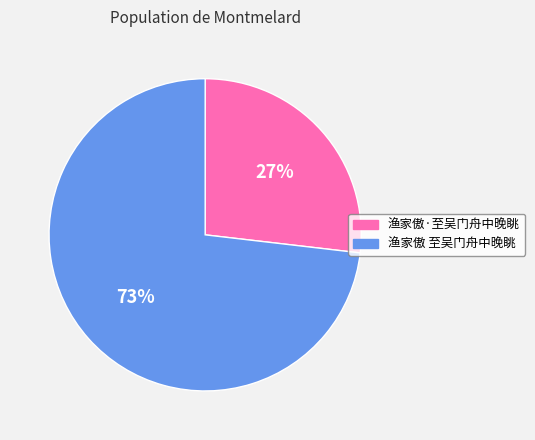

To the nearest percent, what is the average slice percentage?

50%